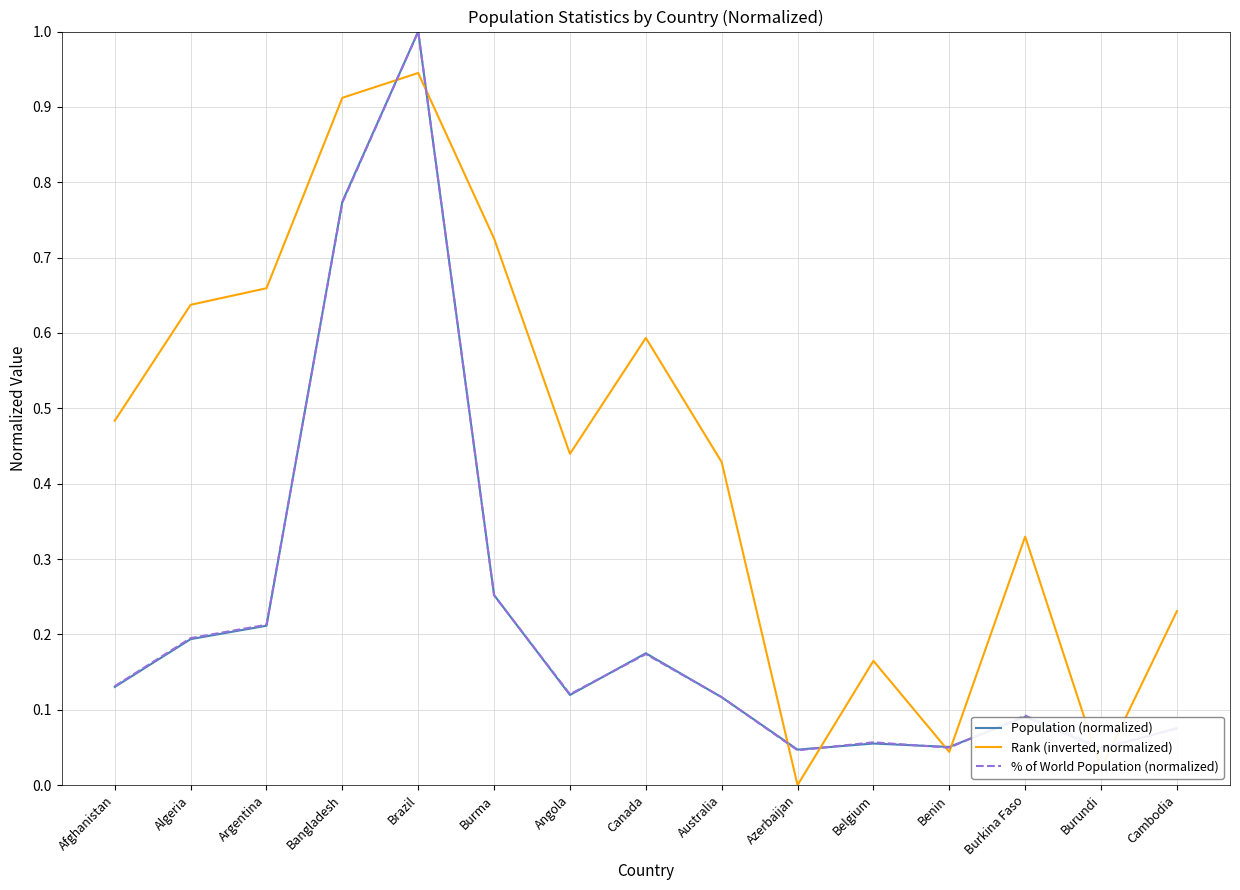

Is it true that Population (normalized) equals 0.1 at Azerbaijan?

False